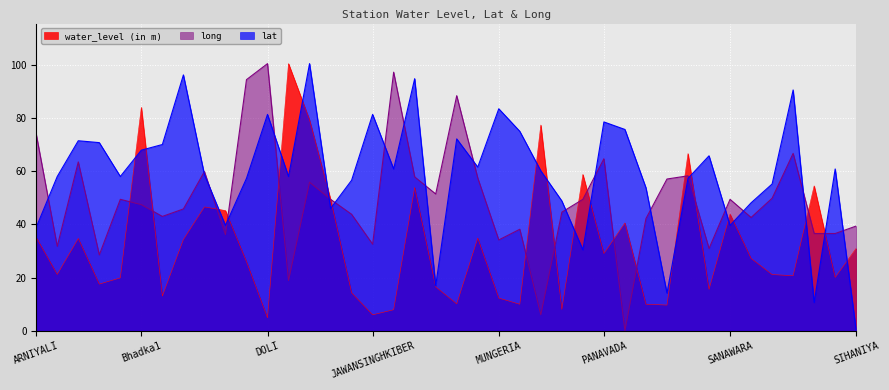

Which series changed the most between JASAI and NIMRI (RADEWA)?

lat